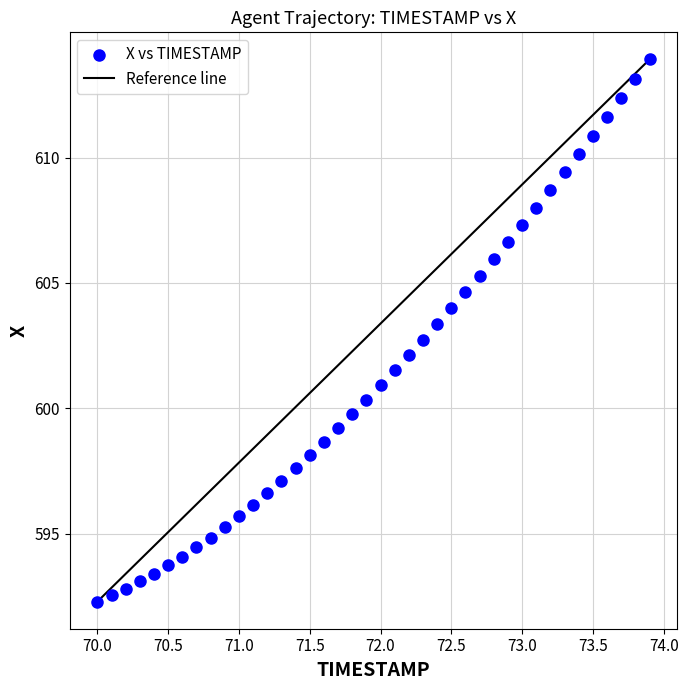

What is the range of X values (max minus min)?

3.9